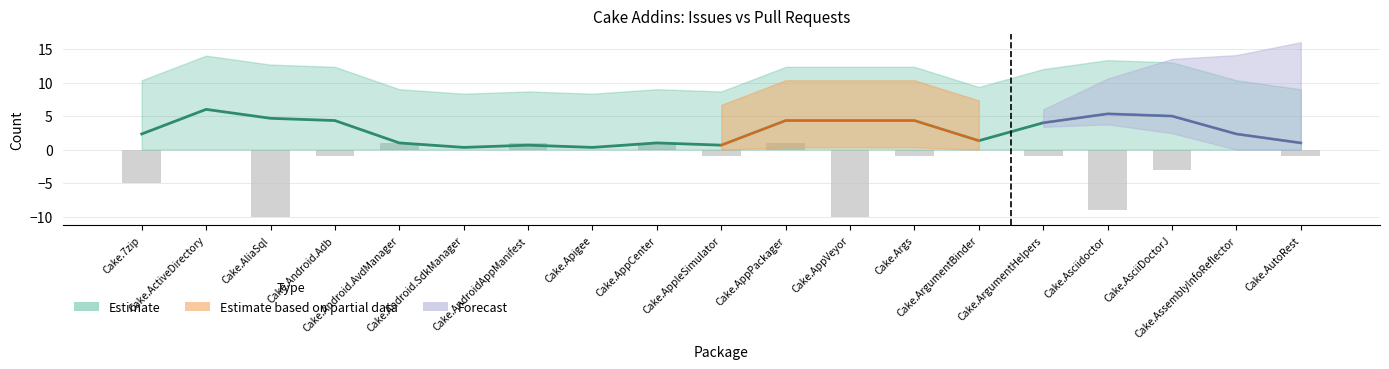

The value at Cake.Android.SdkManager is 0. True or false?

True